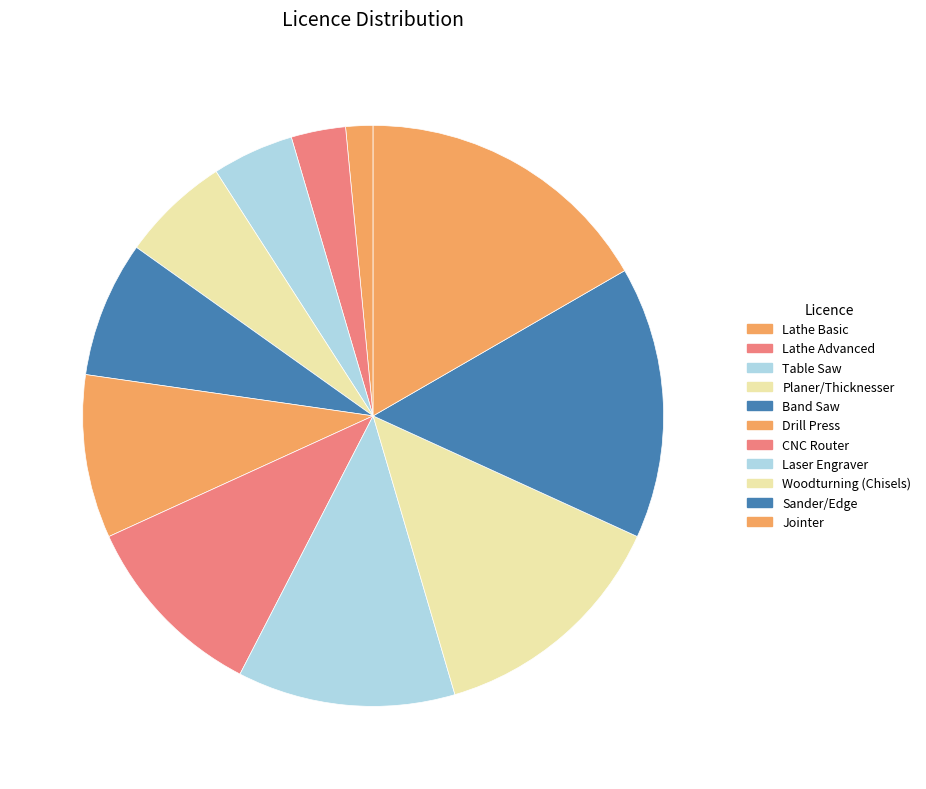

Count the number of slices in the pie.

11